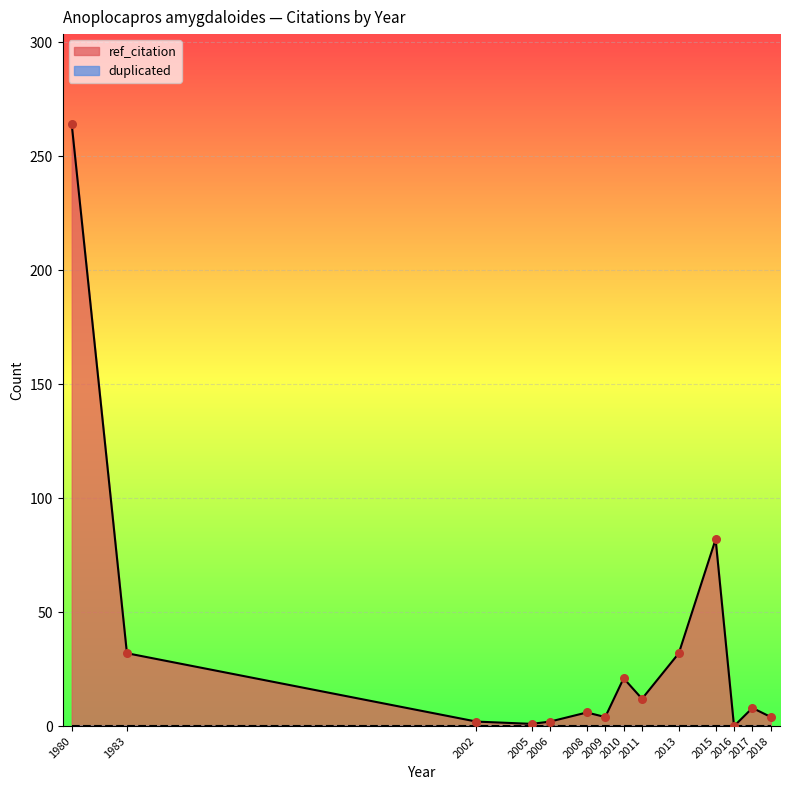

Is the value of duplicated at 2010 greater than the value of ref_citation at 2005?

No